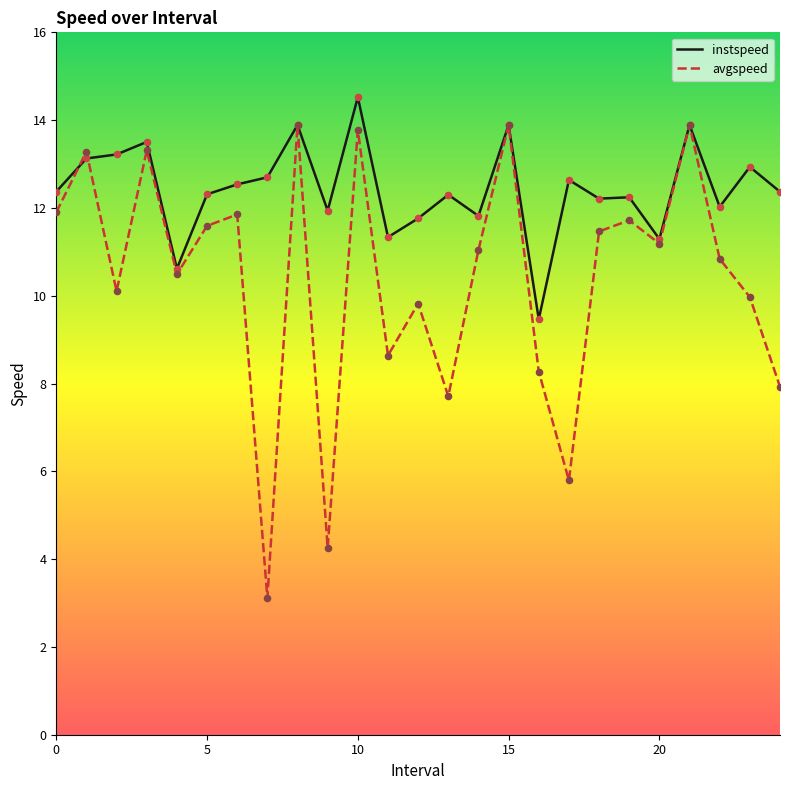

Which series has the largest total across all categories?

instspeed